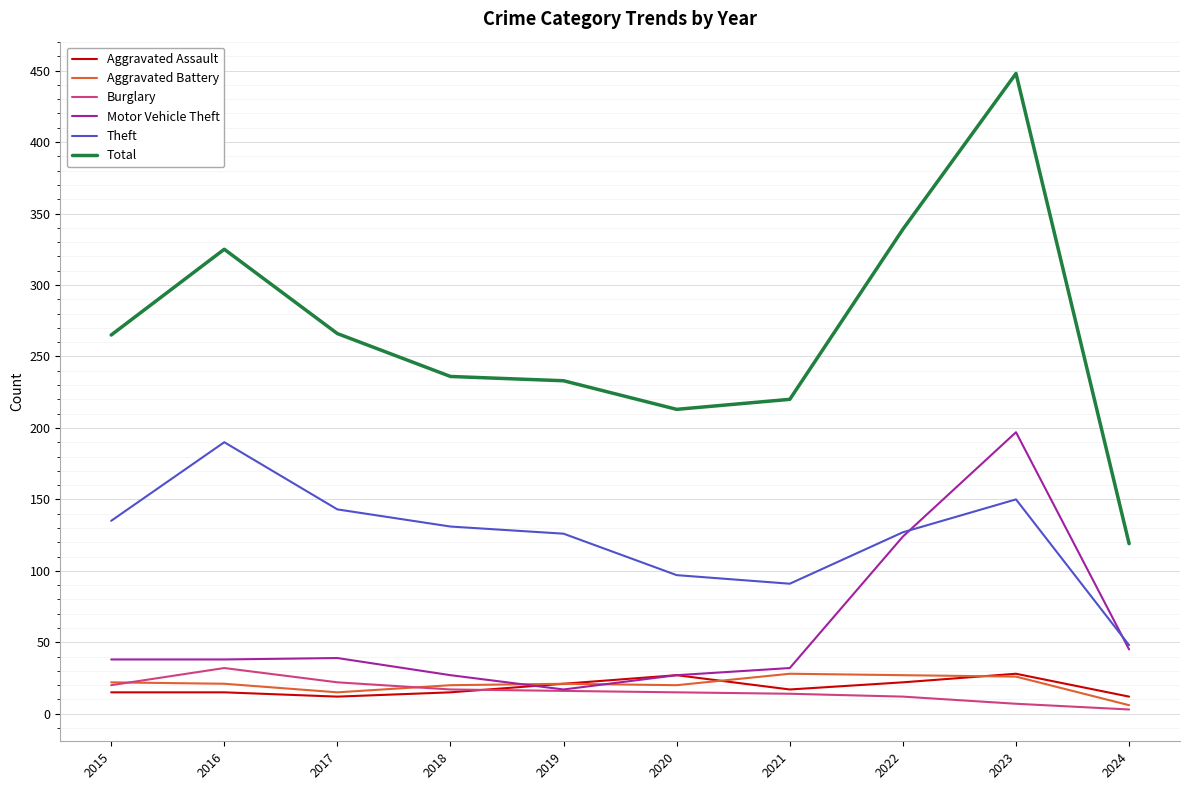

How many lines are shown in the chart?

6